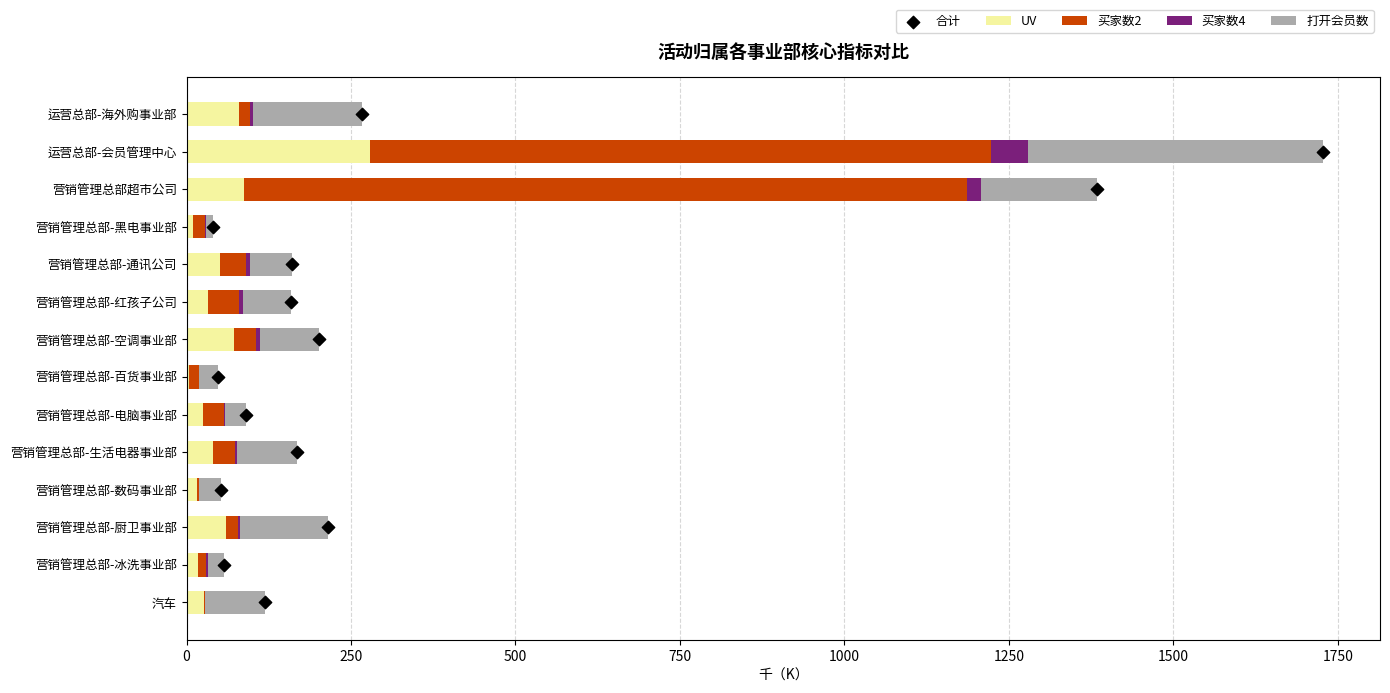

Which series has the largest Y range (max minus min)?

买家数2